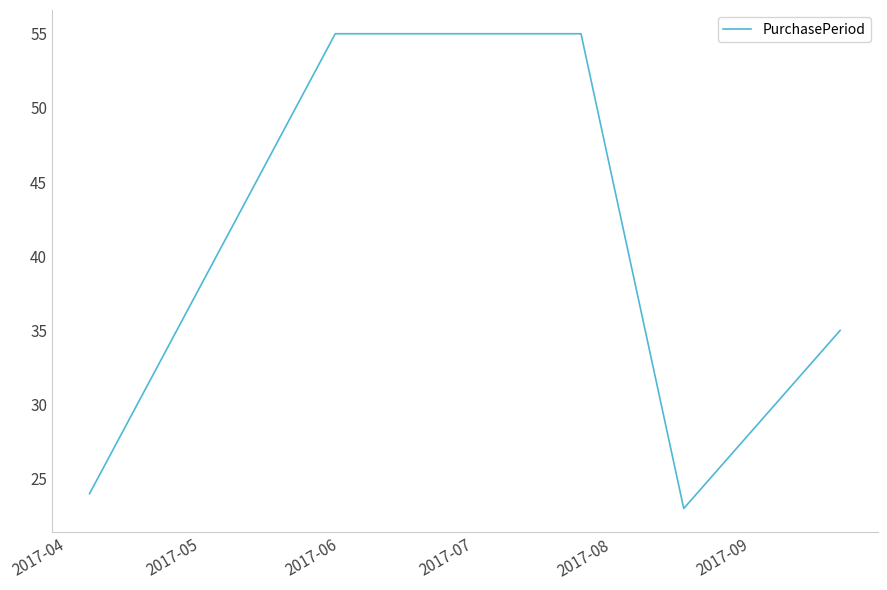

What is the maximum value shown in the chart?

55